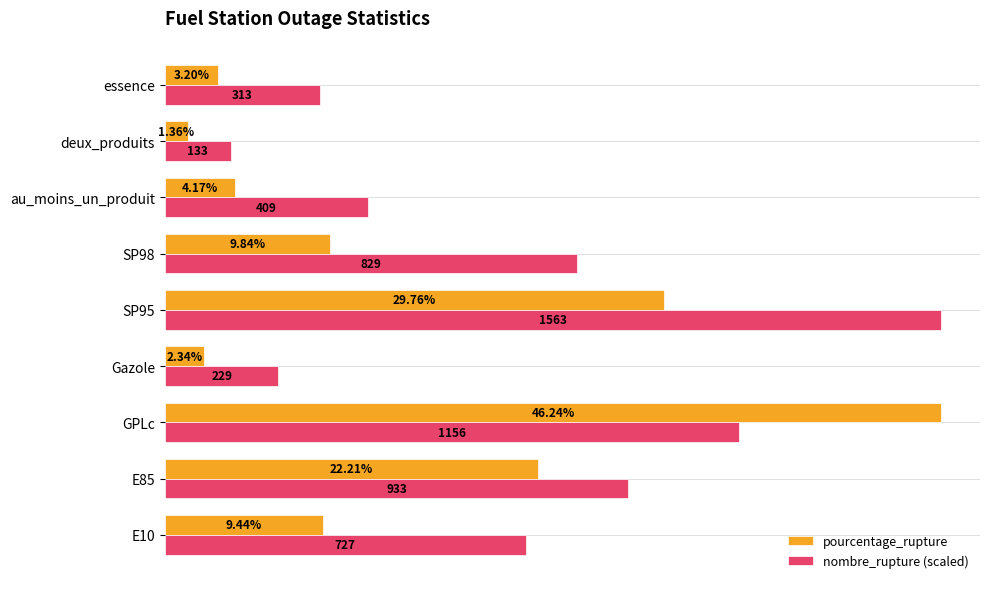

Which series changed the most between E10 and SP95?

nombre_rupture (scaled)